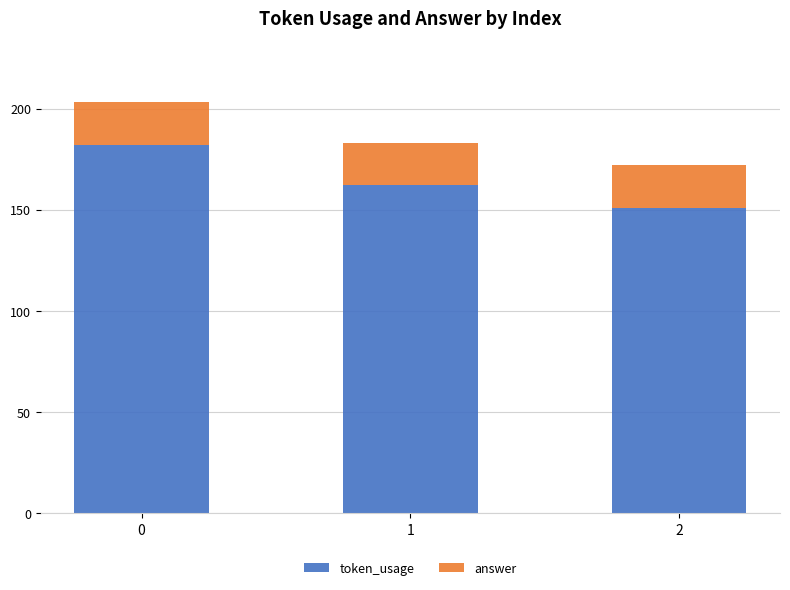

The value of token_usage at 1 is 162. True or false?

True